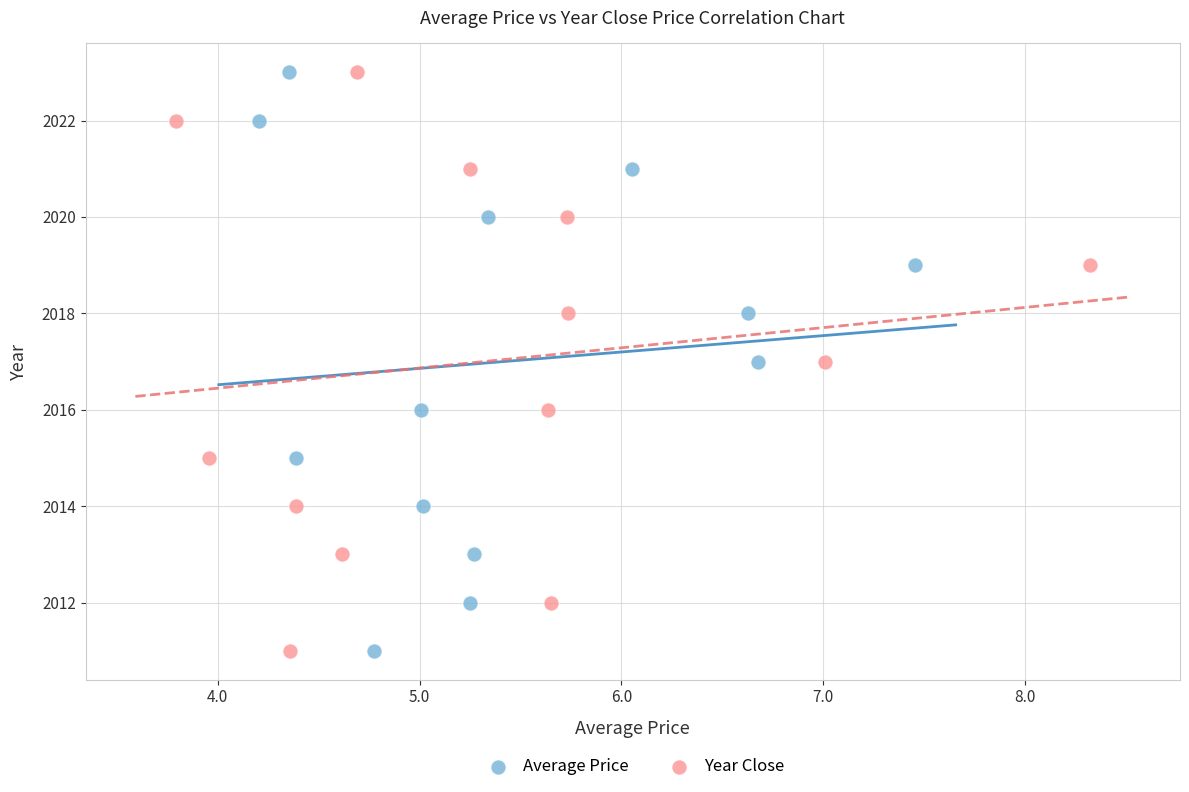

What are all the series names shown in the legend?

Average Price, Year Close